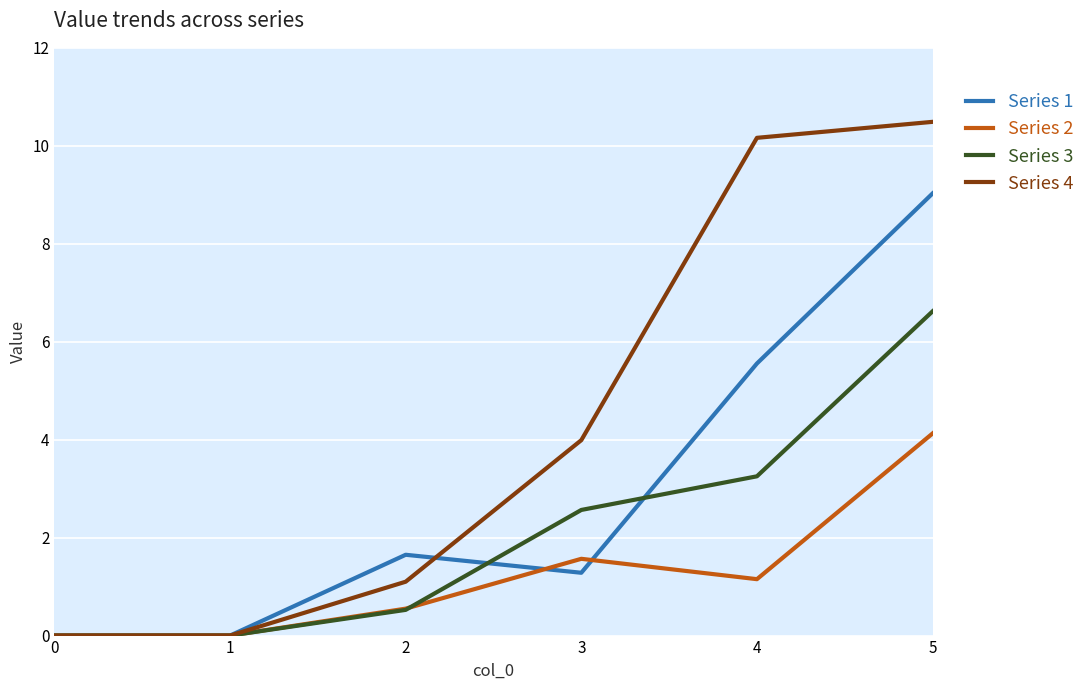

Which series changed the most between 0 and 4?

Series 4